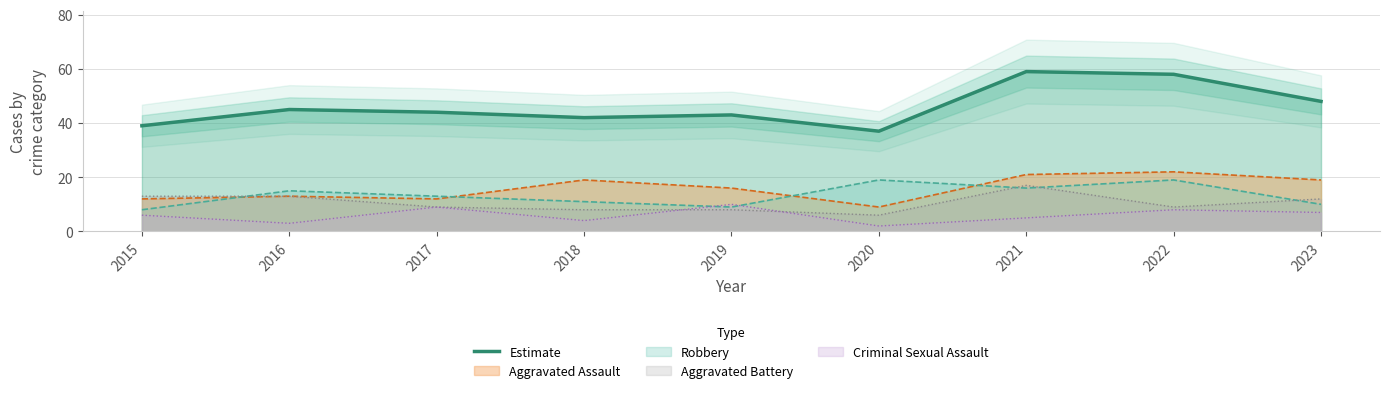

At which category does the chart reach its peak across all series?

2021